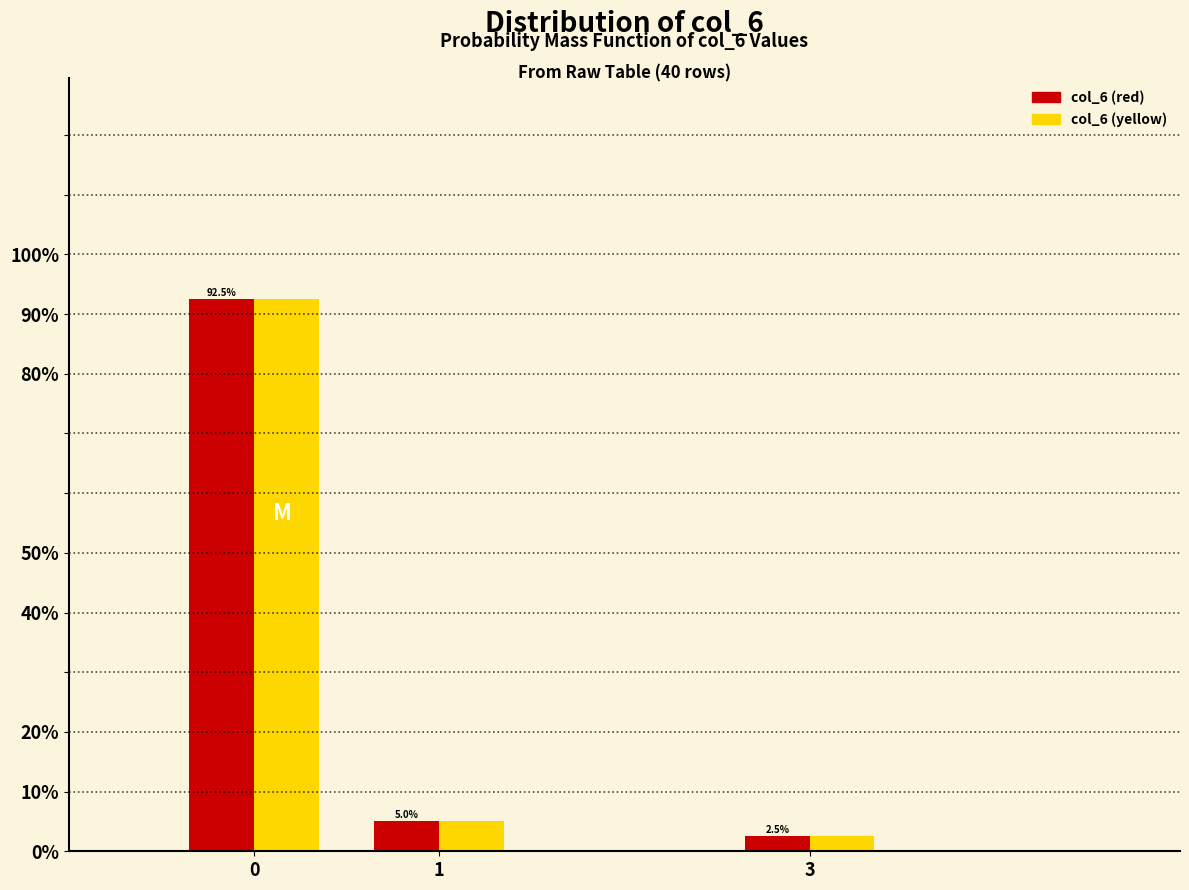

Does the chart contain any negative values?

No